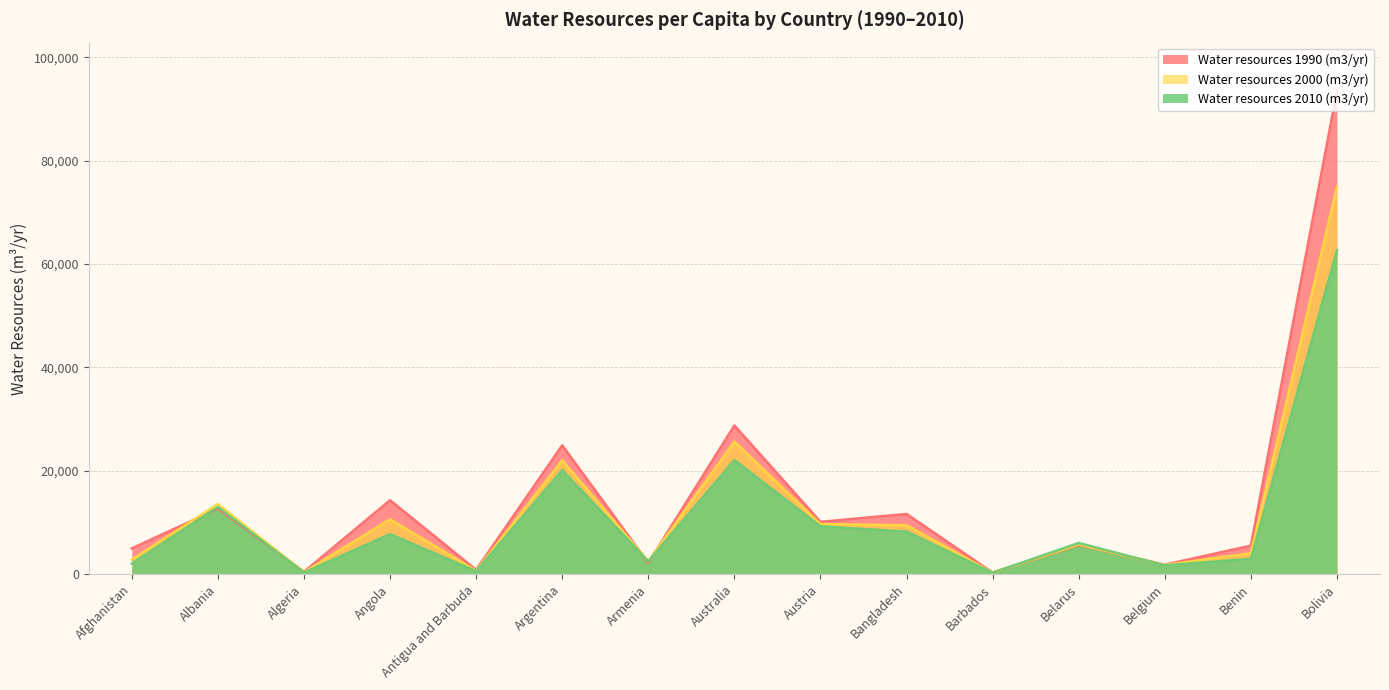

Which series has the largest total across all categories?

Water resources 1990 (m3/yr)